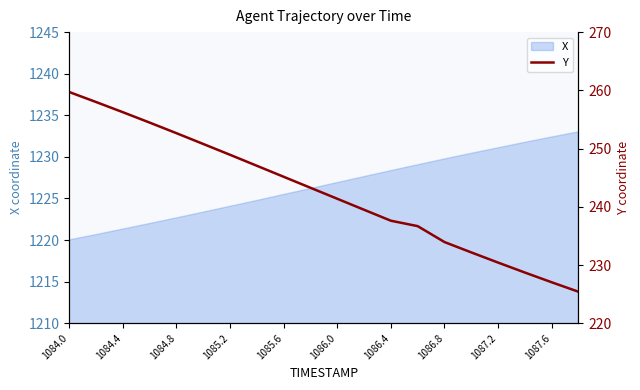

What is the highest value of the X series?

1233.0